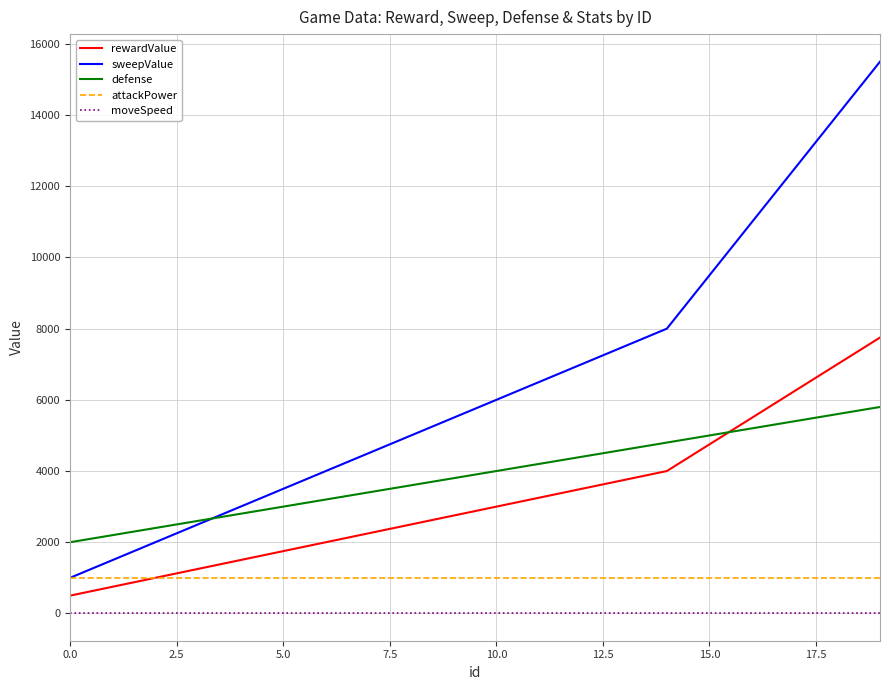

Which series has the largest total across all categories?

sweepValue